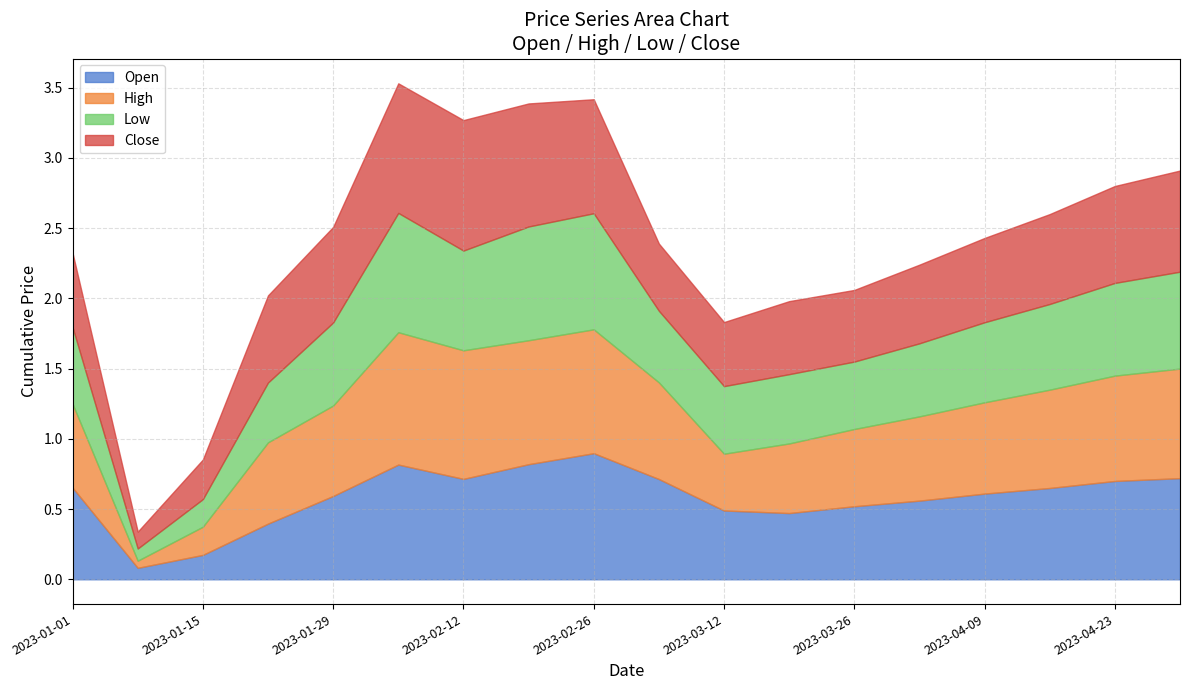

What is the smallest value displayed?

0.1